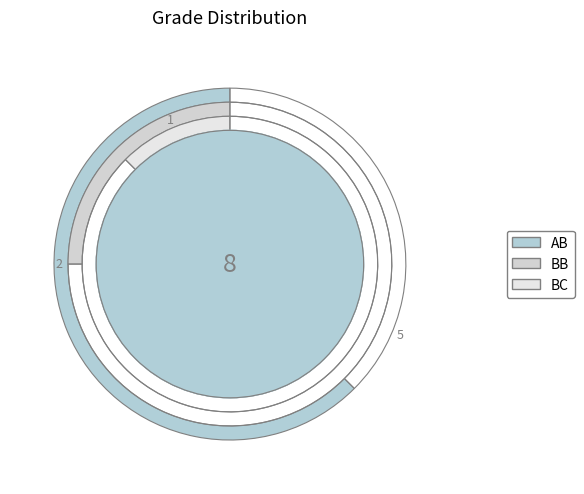

Is it true that BC is 12% of the pie?

True